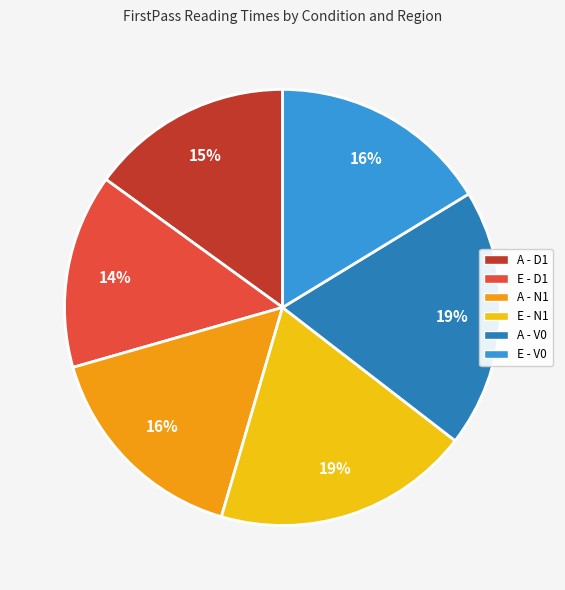

What percentage is the A - D1 slice, to the nearest percent?

15%